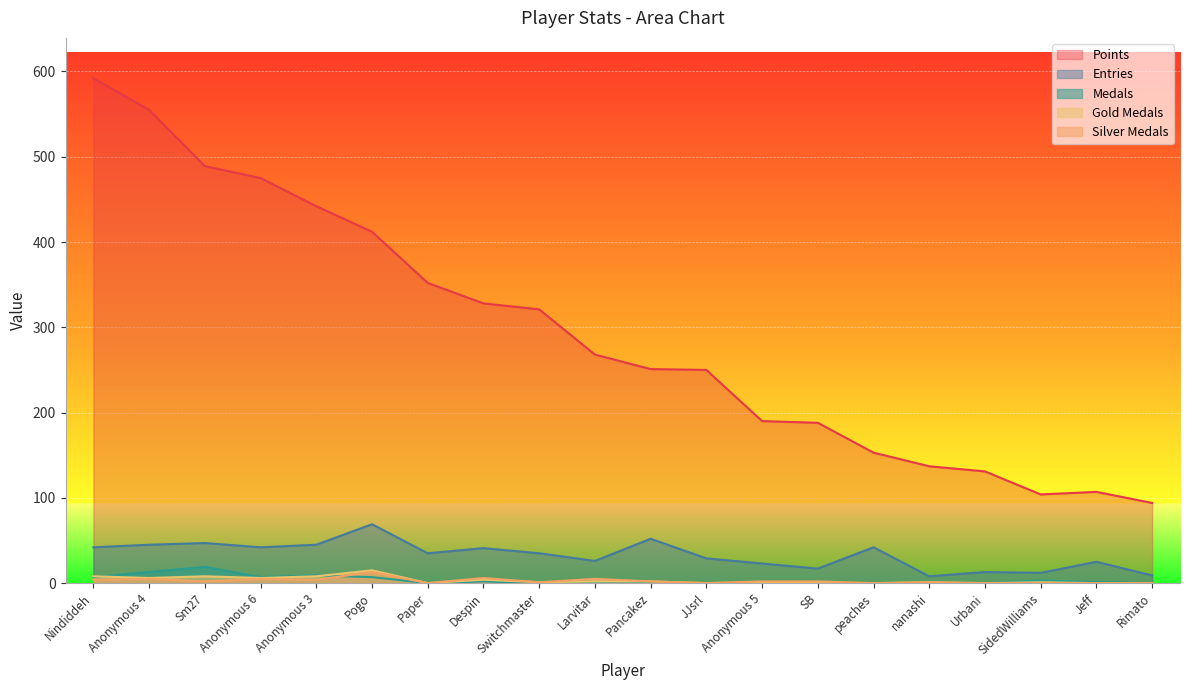

What is the approximate value of Entries at Jeff, to the nearest 5?

25